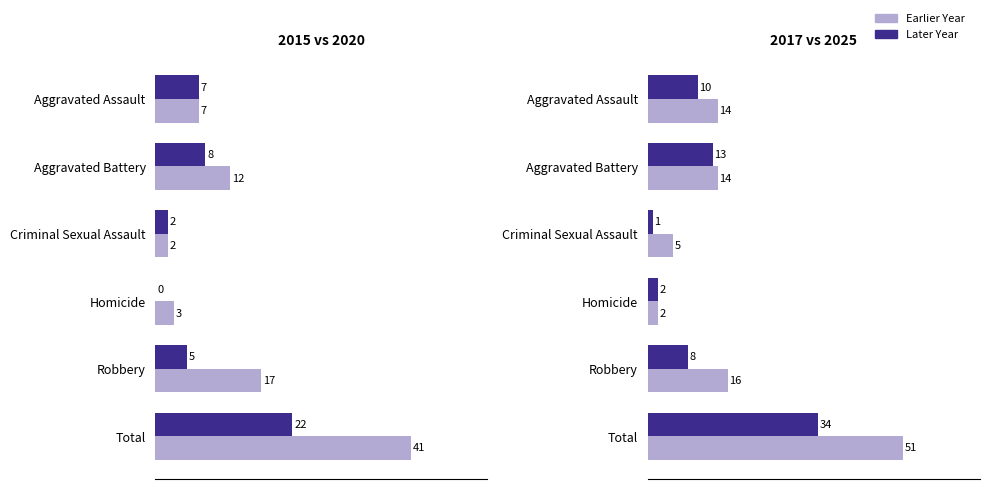

Which series changed the most between Aggravated Battery and Criminal Sexual Assault?

2015